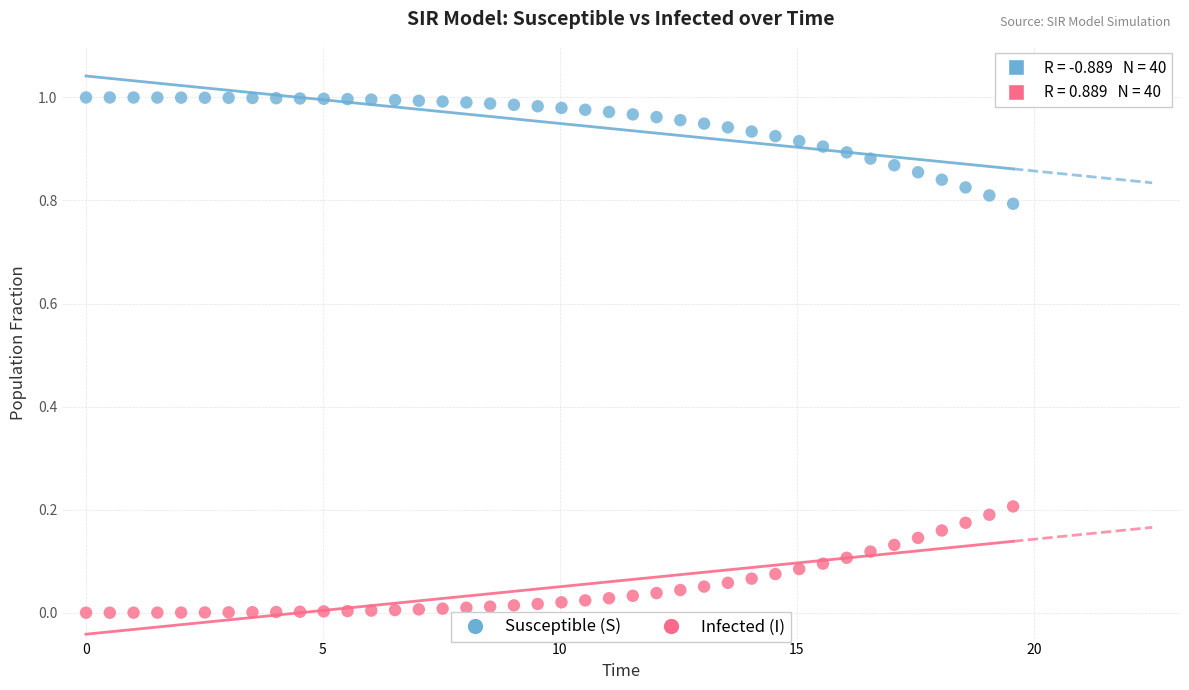

Across all data points, what is the range of X values (max minus min)?

19.6